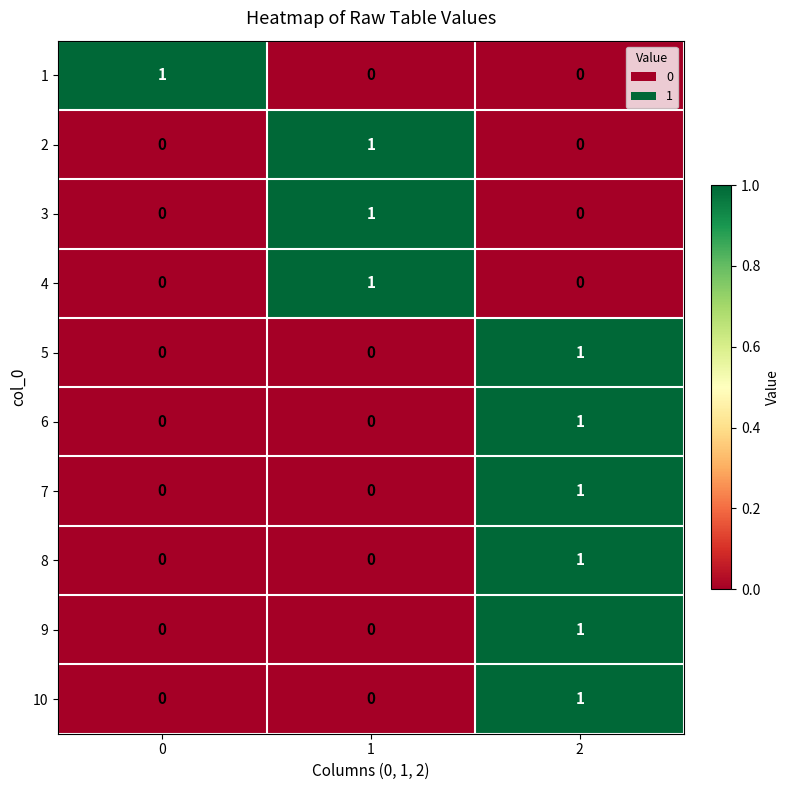

At which category is the sum across all series the highest?

2